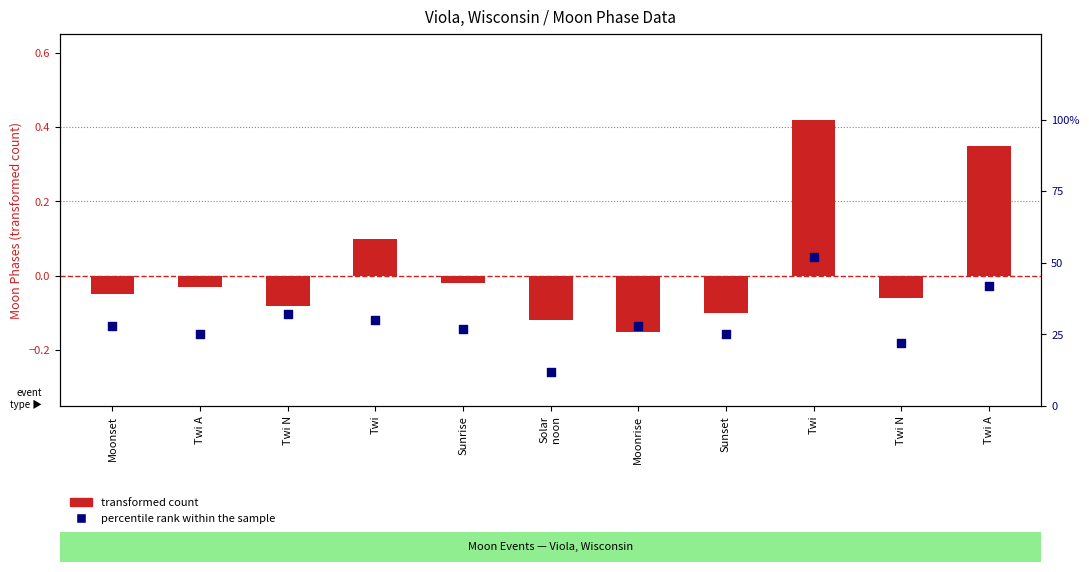

At which category is the sum across all series the highest?

Twi